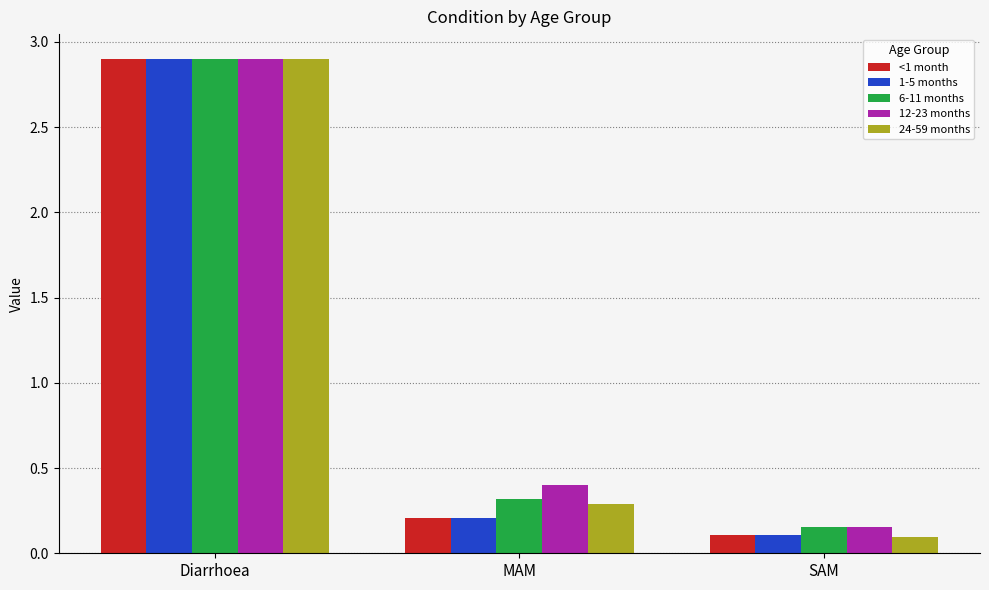

What is the spread (max minus min) of values at SAM?

0.1